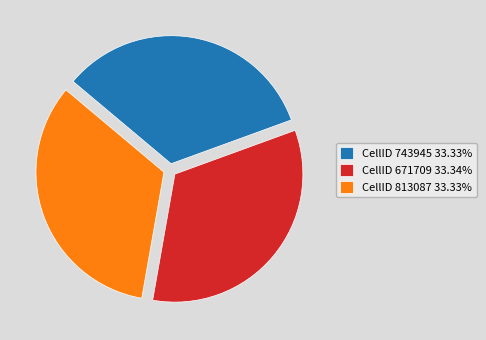

Combined, do CellID 813087 33.33% and CellID 671709 33.34% account for over 50%?

Yes